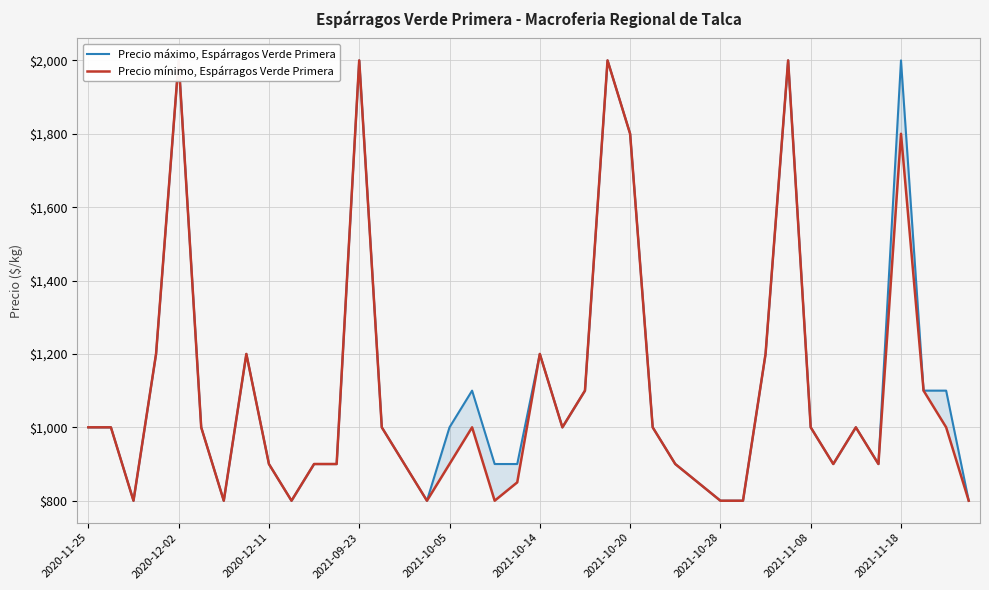

True or false: Precio mínimo, Espárragos Verde Primera and Precio máximo, Espárragos Verde Primera intersect in this chart.

False